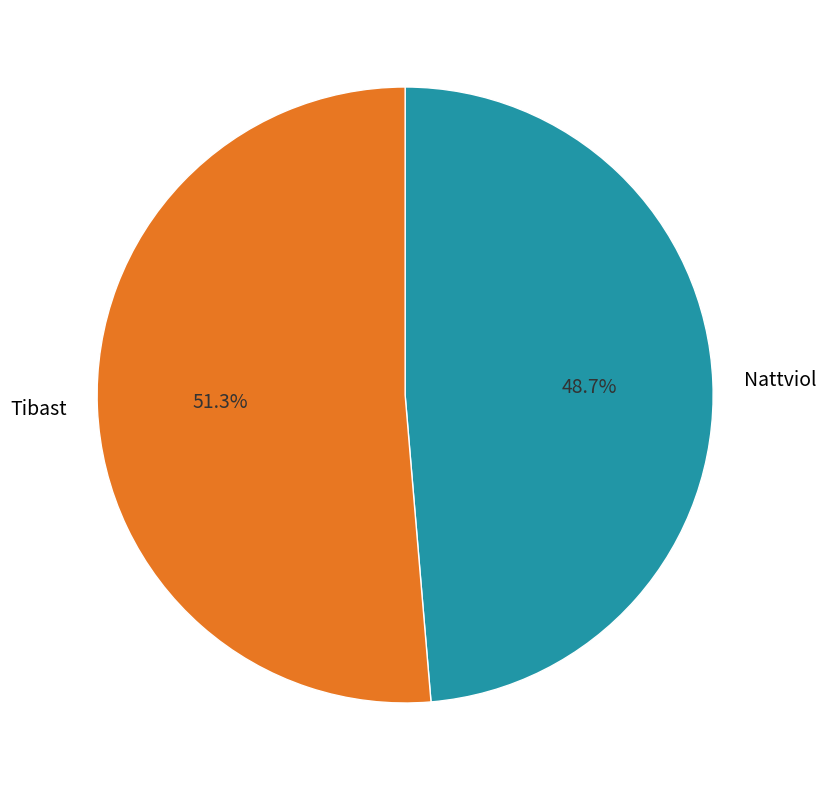

What portion of the pie excludes Tibast?

48.7%